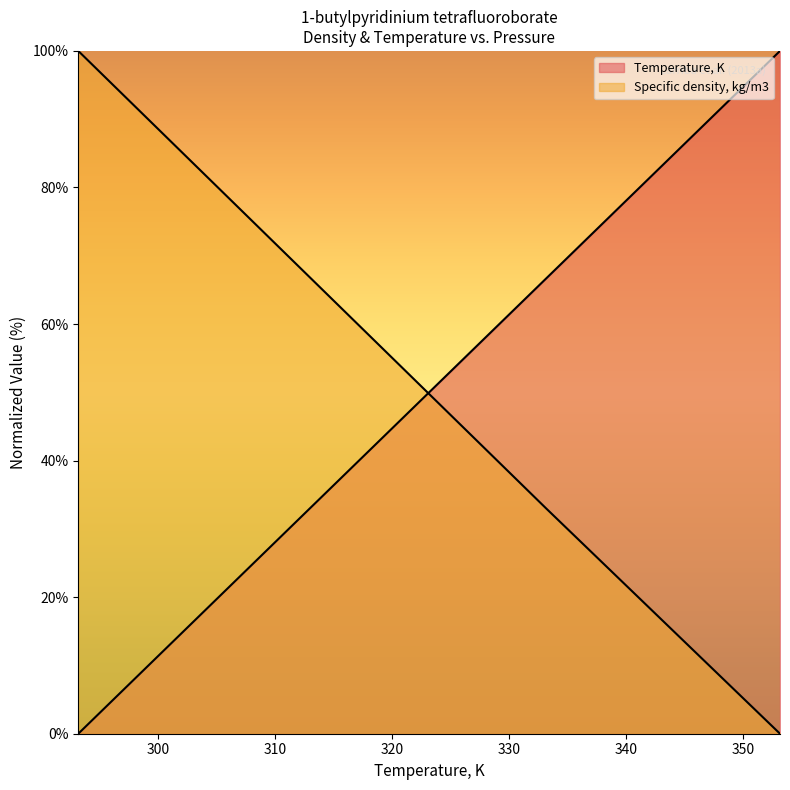

How many intersections are there between Temperature, K and Specific density, kg/m3?

1